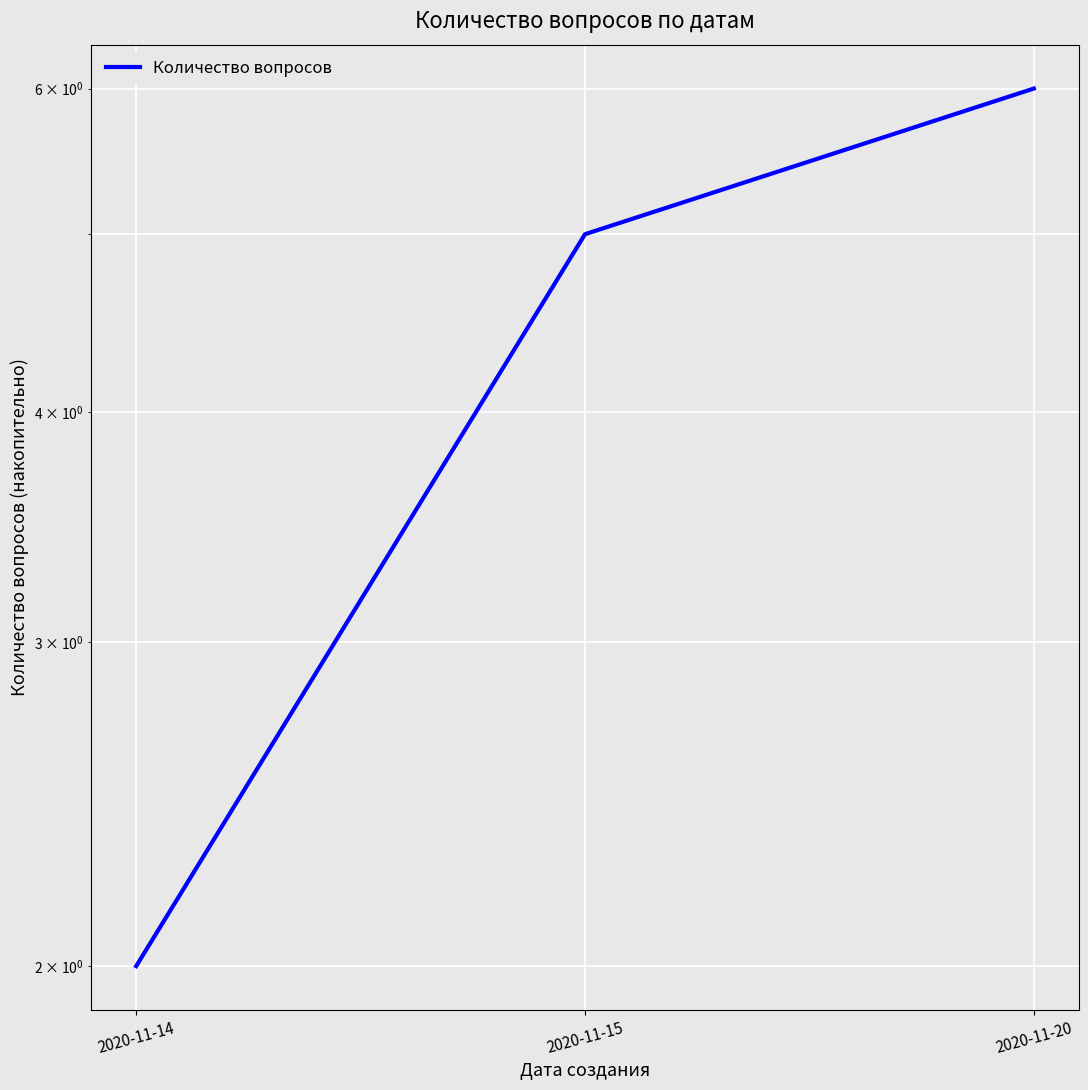

Rank the categories by value from lowest to highest.

2020-11-14, 2020-11-15, 2020-11-20